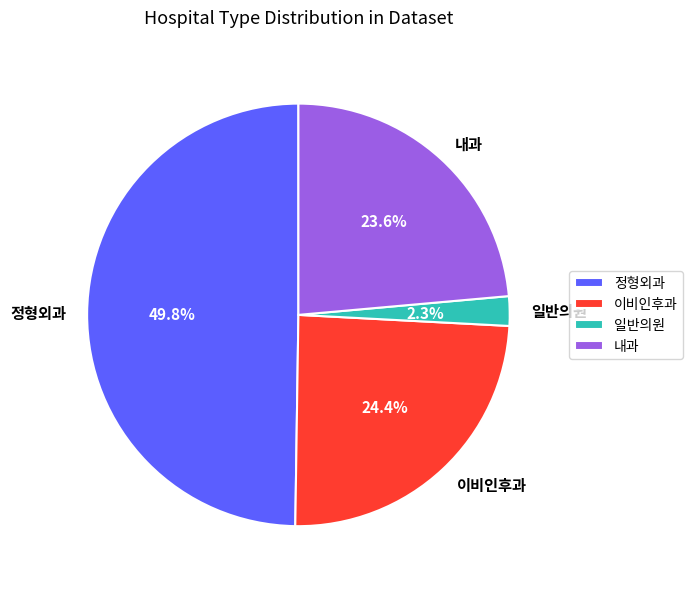

What portion of the pie excludes 일반의원?

97.7%